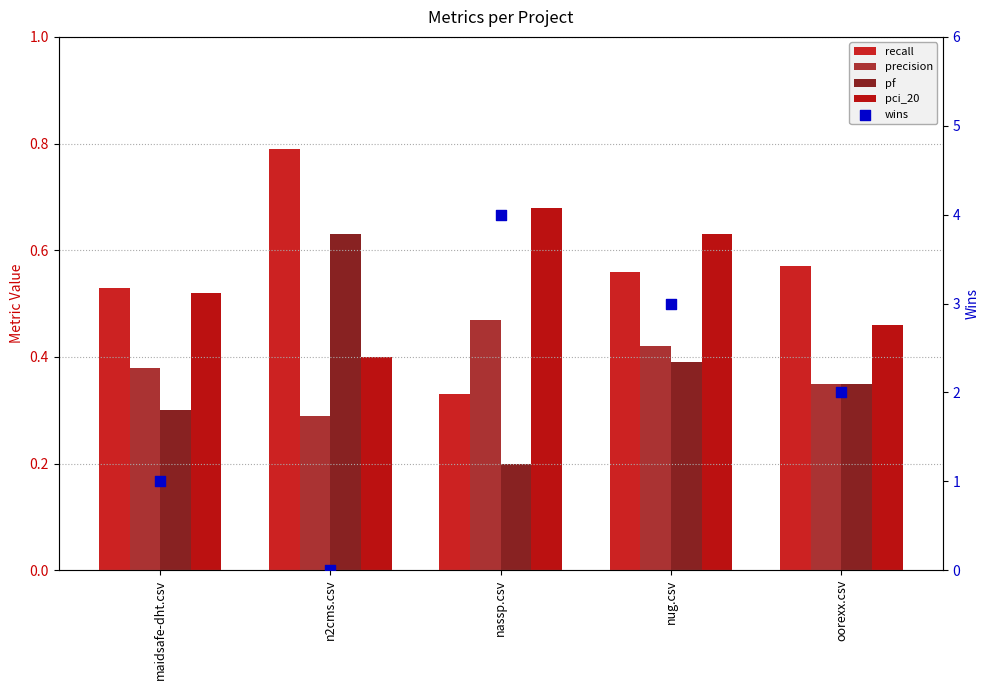

Which series has the widest spread of Y values?

wins